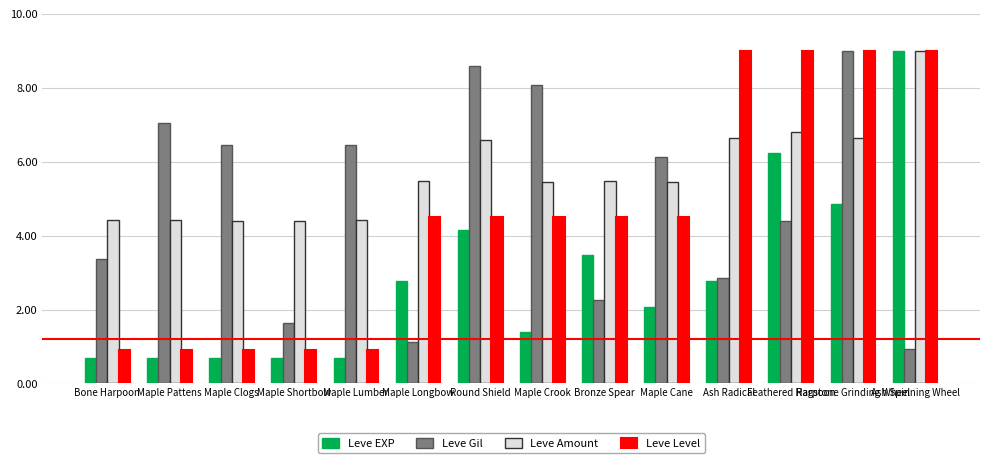

What is the difference between the maximum and minimum values in the Leve EXP series?

8.3